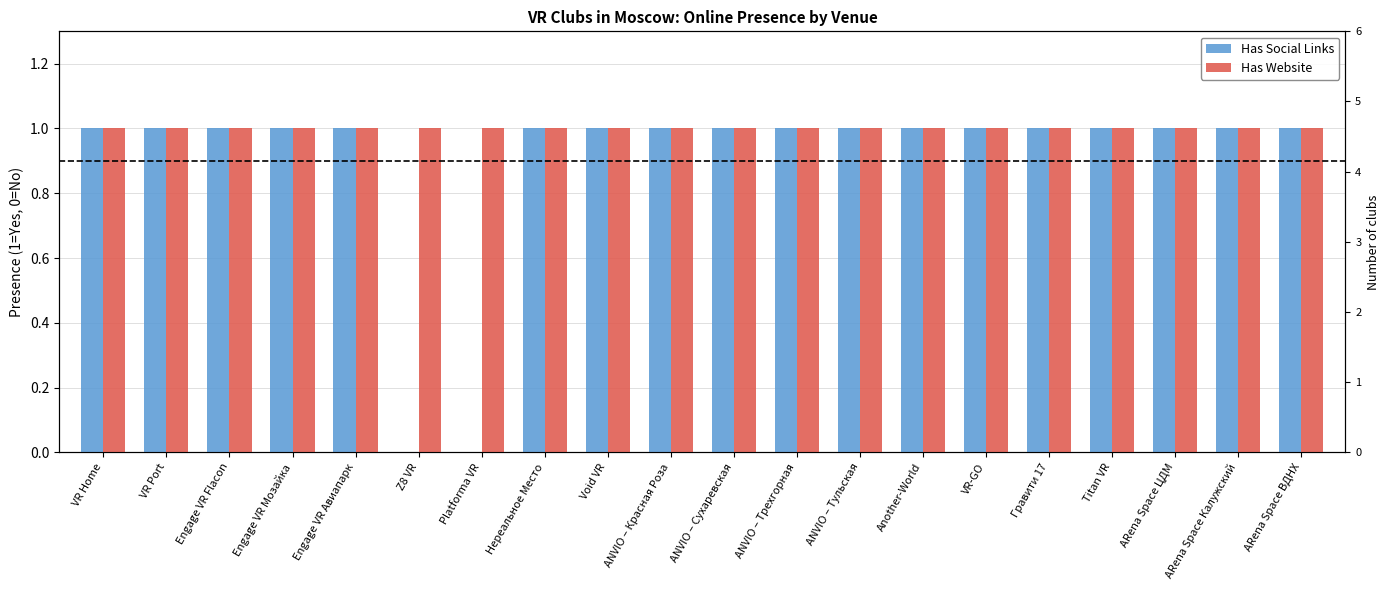

At which label is Has Social Links closest to 0?

Z8 VR